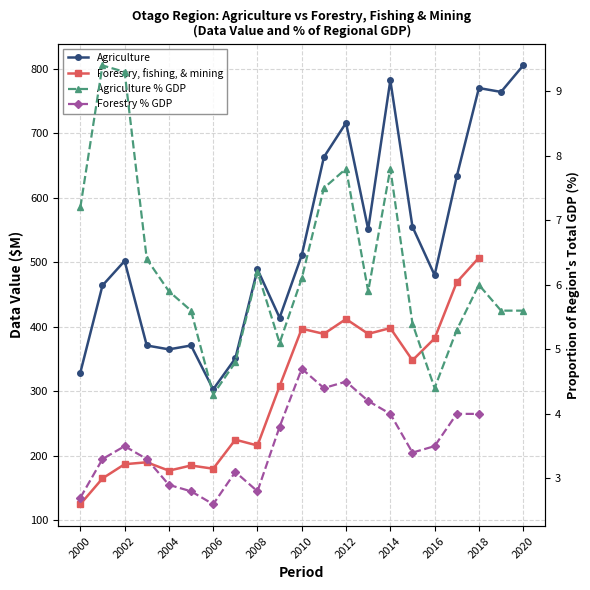

What is the highest value of the Forestry % GDP series?

4.7